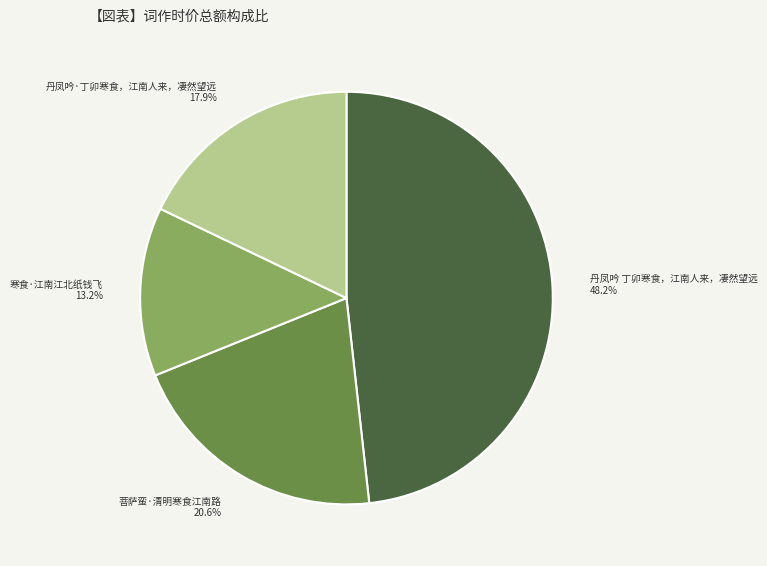

How many slices are in this pie chart?

4